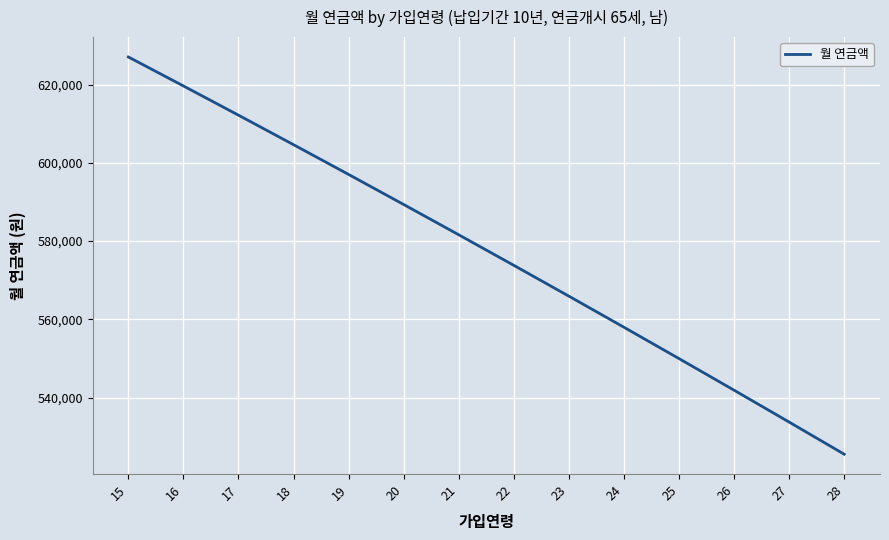

Which category has the lowest value across all series?

28